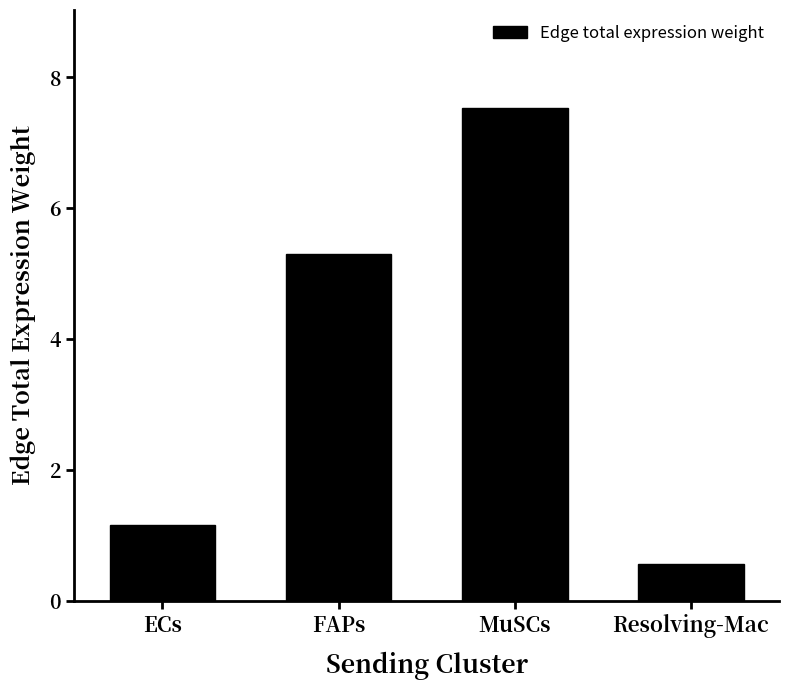

At which category does the chart reach its minimum across all series?

Resolving-Mac